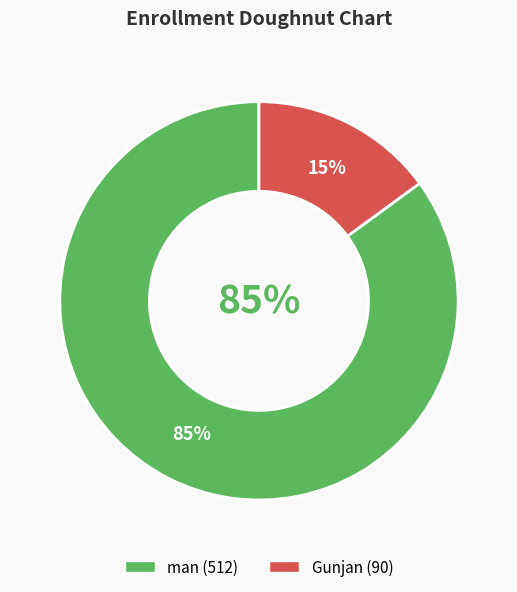

To the nearest percent, what is the difference between the largest and smallest slice percentages?

70%